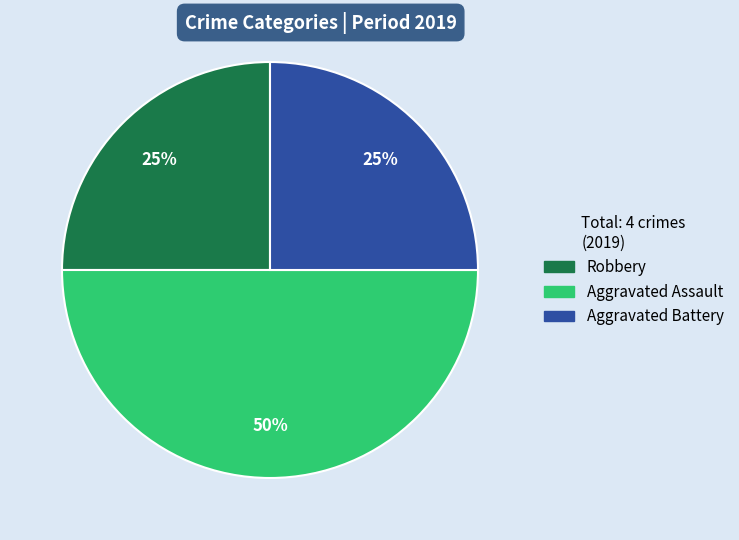

Is the sum of Aggravated Assault and Robbery greater than half?

Yes